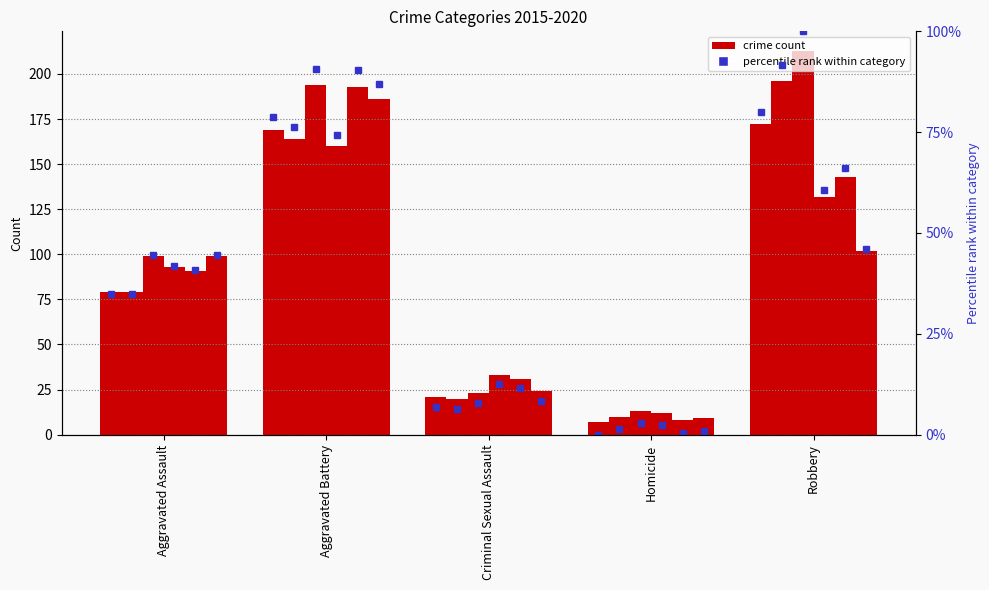

What is the label of the 2nd bar from the left?

Aggravated Battery